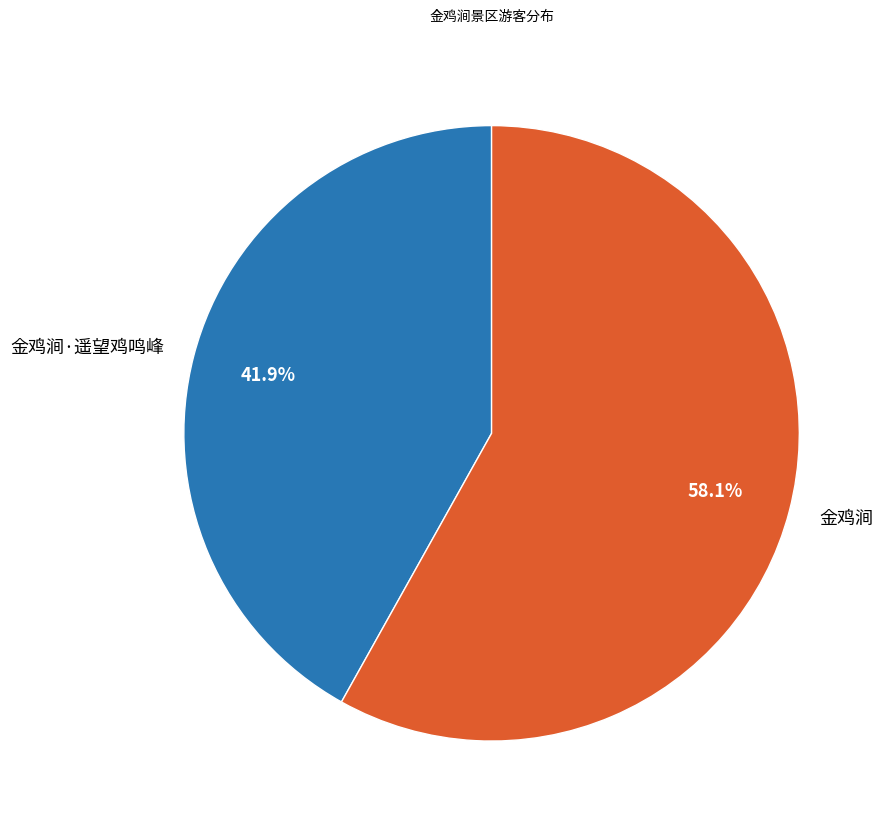

What percentage is the 金鸡涧 slice, to the nearest percent?

58%